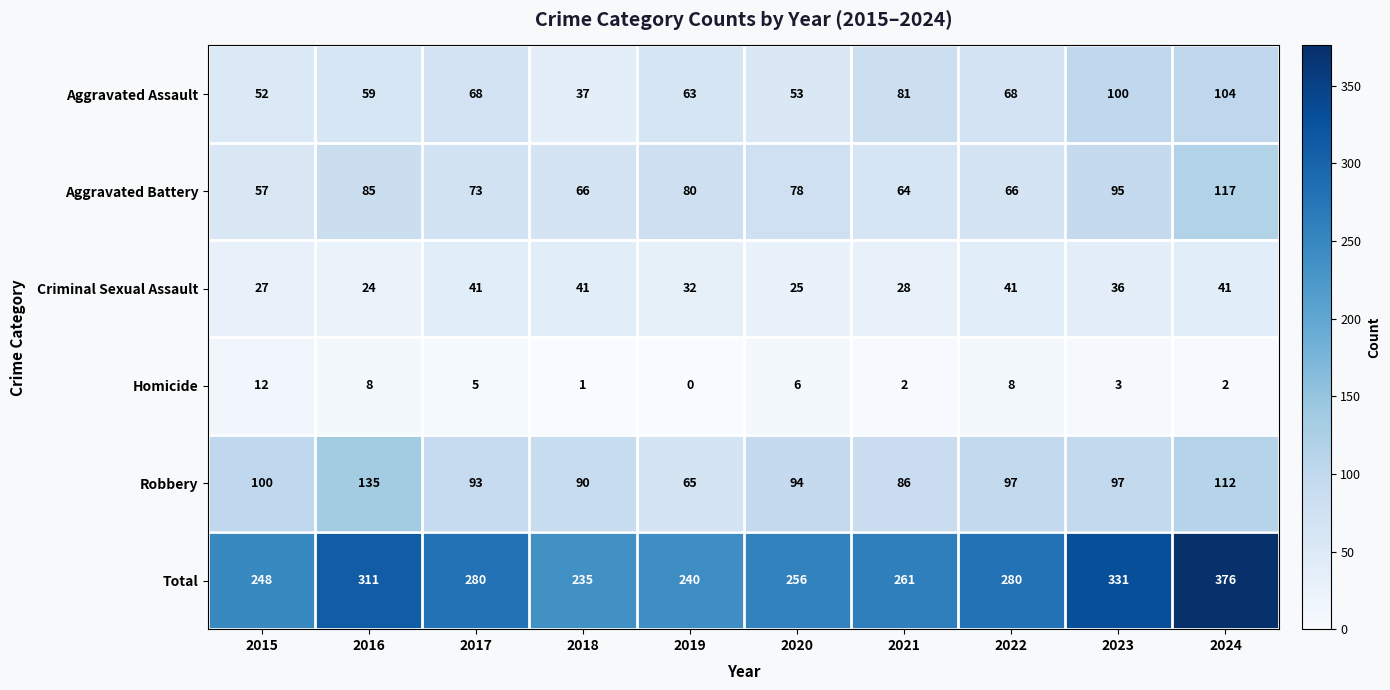

True or false: Criminal Sexual Assault has a value of 46 at 2015.

False